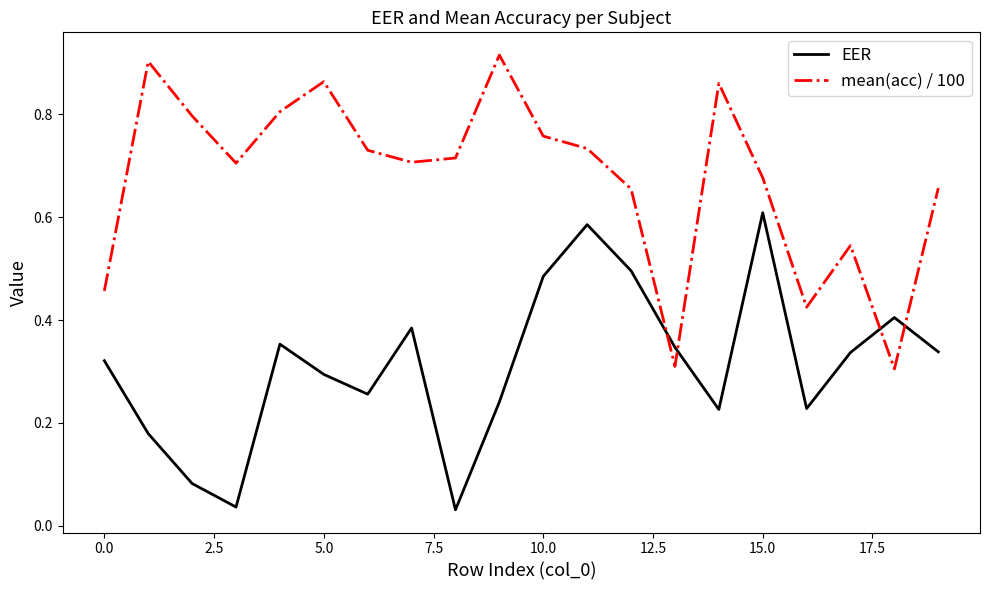

True or false: EER has more than 1 points higher than both neighbors.

True